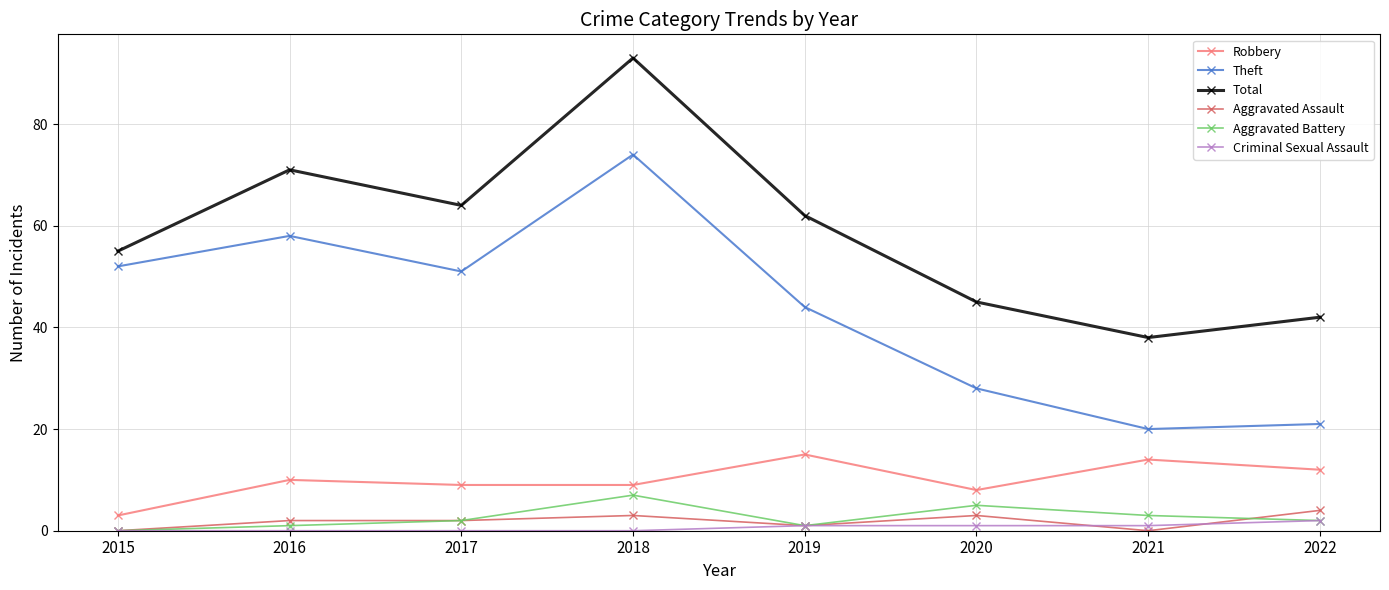

True or false: Theft and Robbery intersect in this chart.

False